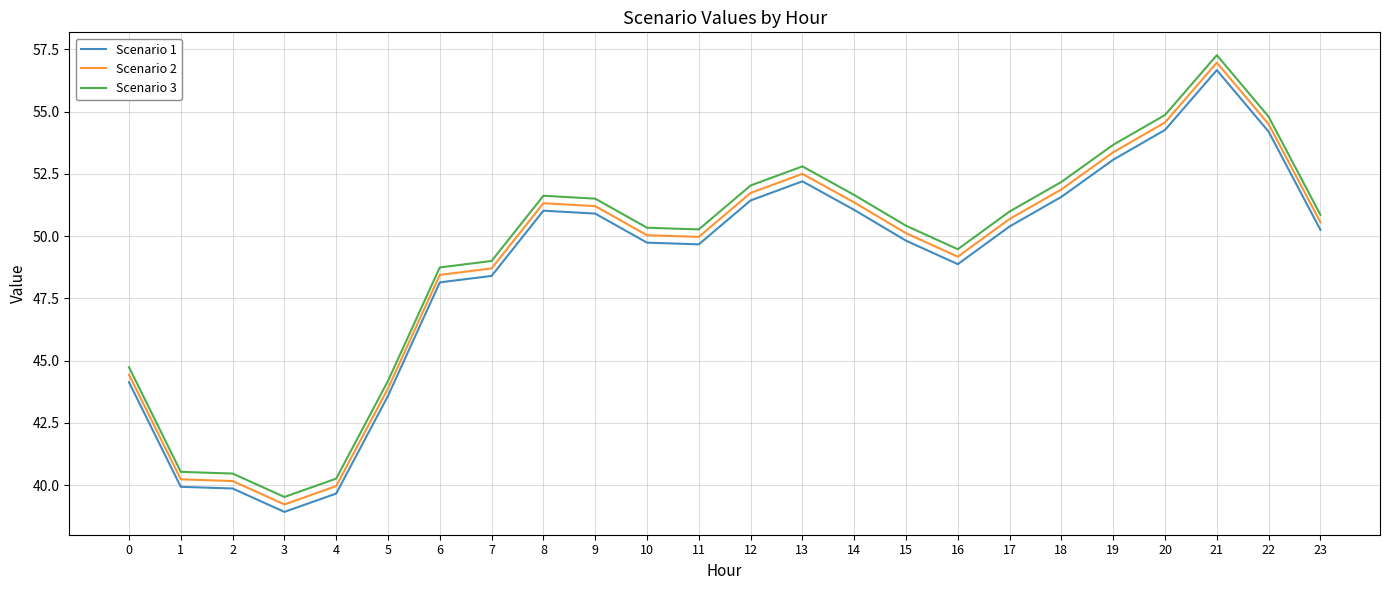

List the series in order of their overall mean, lowest first.

Scenario 1, Scenario 2, Scenario 3